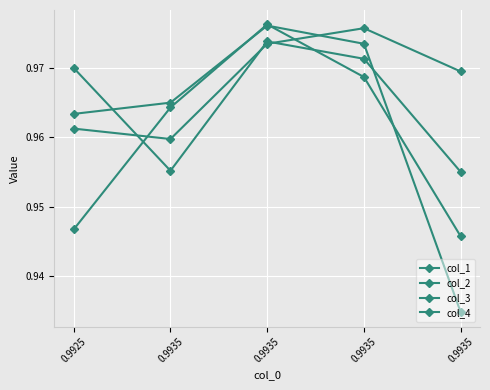

How many data points does each series have?

5